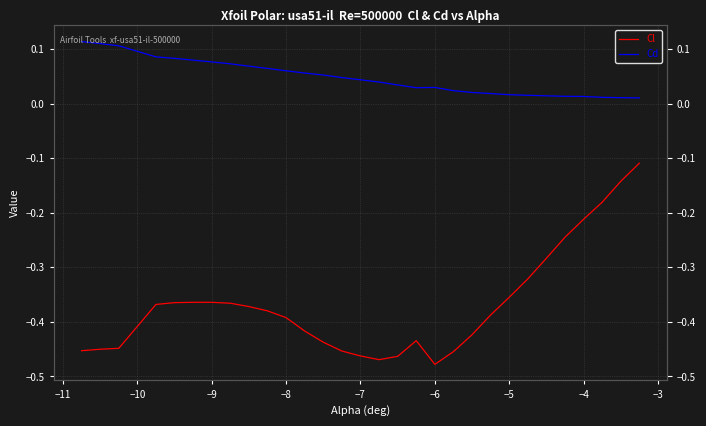

Reading left to right, what are all the values shown in this chart?

Cl: -0.5	-0.5	-0.4	-0.4	-0.4	-0.4	-0.4	-0.4	-0.4	-0.4	-0.4	-0.4	-0.4	-0.5	-0.5	-0.5	-0.5	-0.4	-0.5	-0.5	-0.4	-0.4	-0.4	-0.3	-0.3	-0.2	-0.2	-0.2	-0.1	-0.1
Cd: 0.1	0.1	0.1	0.1	0.1	0.1	0.1	0.1	0.1	0.1	0.1	0.1	0.1	0.0	0.0	0.0	0.0	0.0	0.0	0.0	0.0	0.0	0.0	0.0	0.0	0.0	0.0	0.0	0.0	0.0